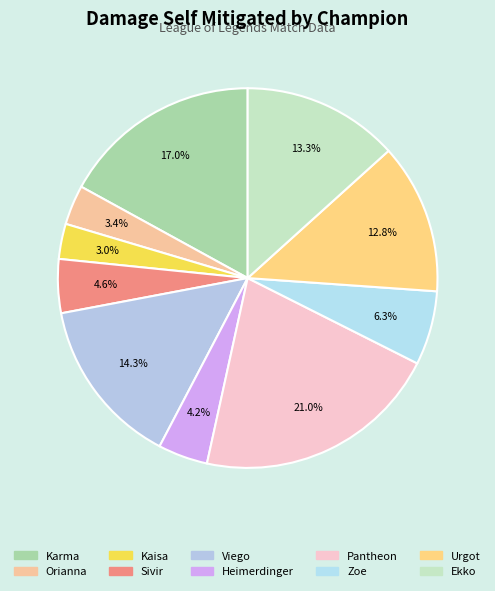

What is the ratio of the value at Heimerdinger to the value at Ekko?

0.3